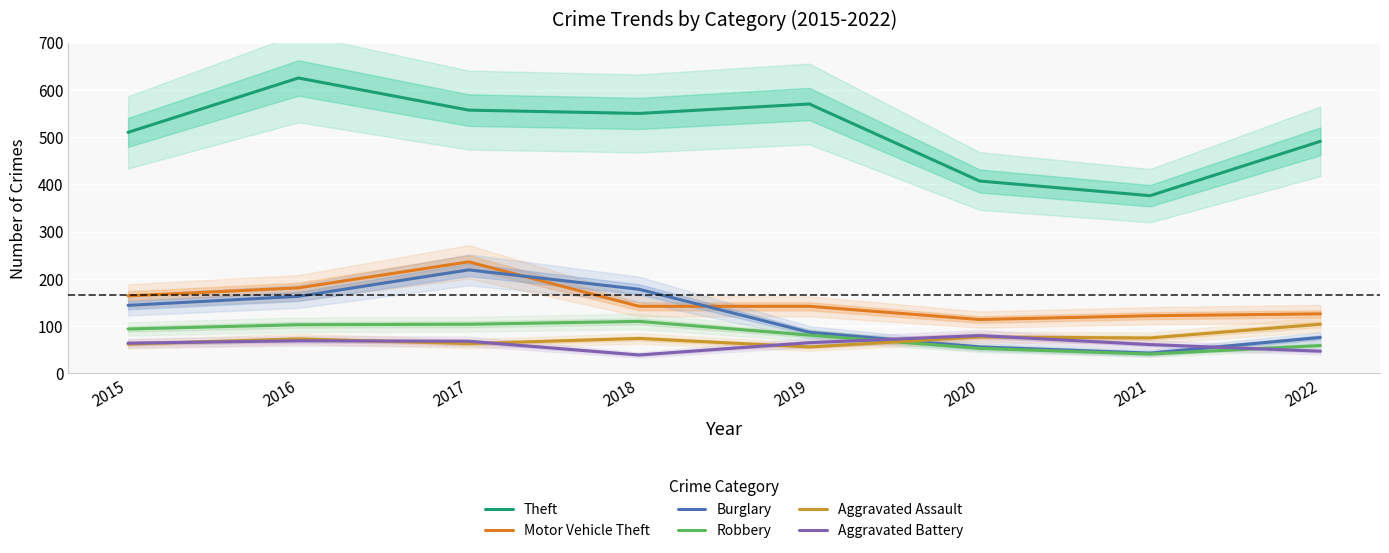

True or false: Theft and Motor Vehicle Theft cross at least once.

False